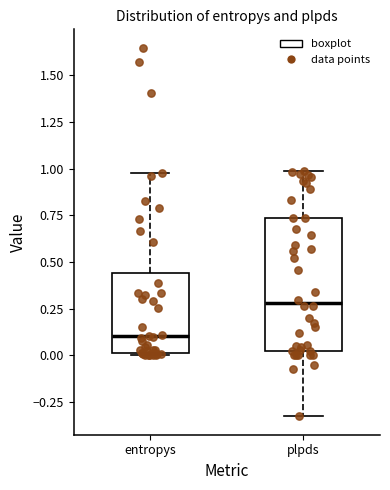

Reading left to right, read every box against the y-axis: the position of its median line, the range the box covers, and the ends of its whiskers. The values are not printed on the chart, so give them approximately, as read against the axis.

entropys: median 0.10, box 0.00 to 0.45, whiskers 0.00 to 1.00
plpds: median 0.30, box 0.05 to 0.75, whiskers -0.35 to 1.00